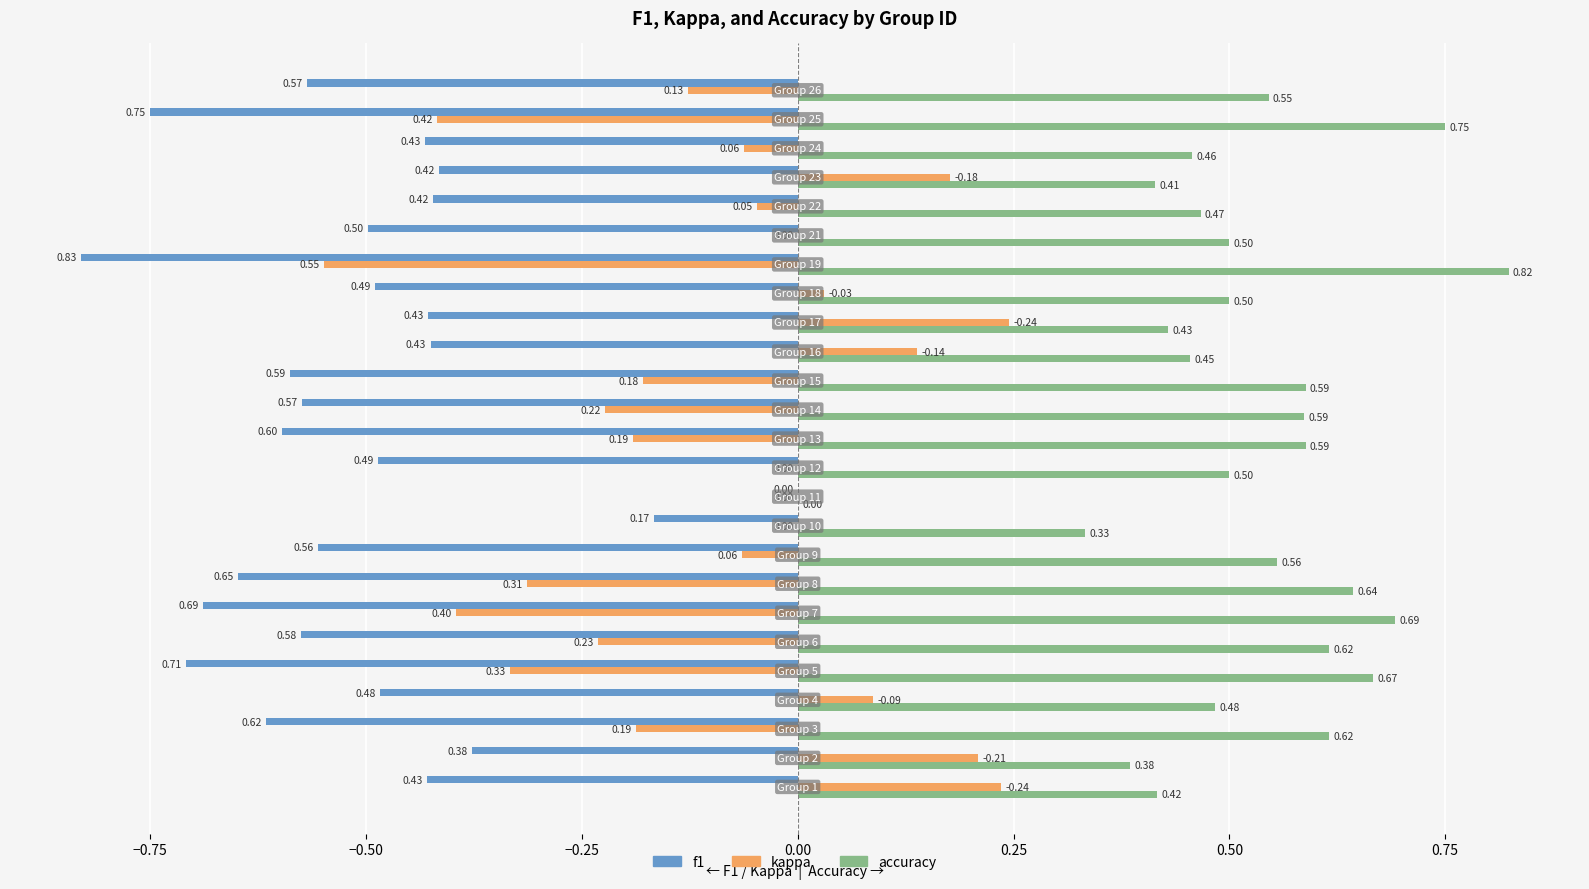

How many positive values does the accuracy series have?

24